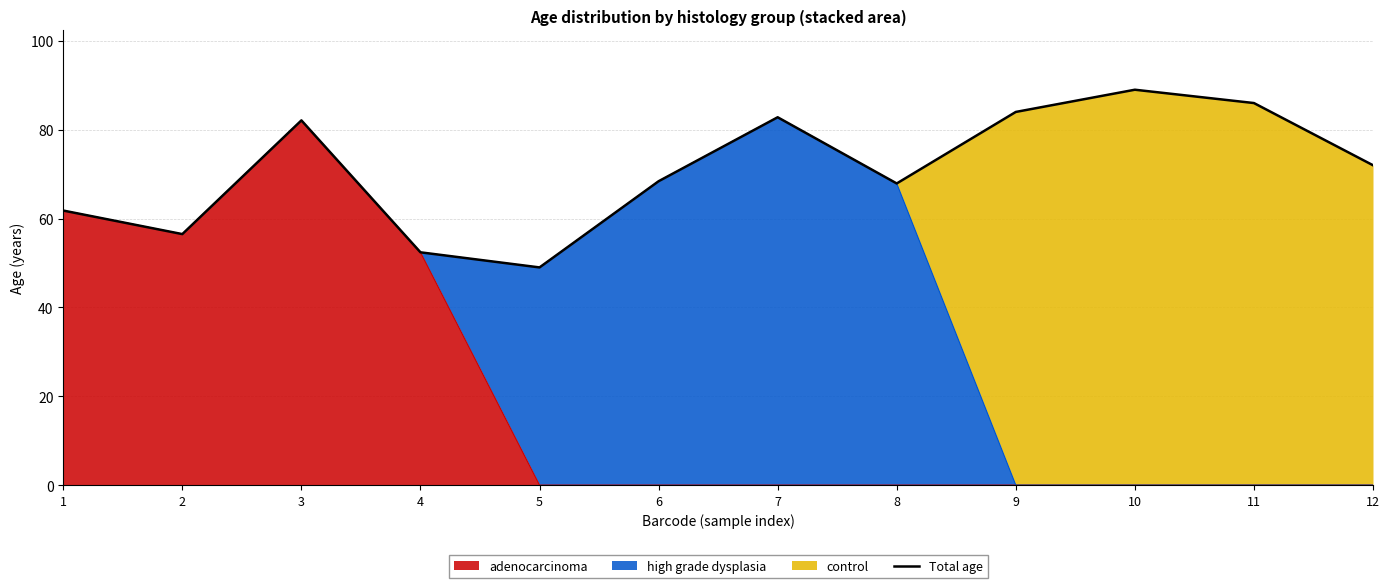

Reading left to right, transcribe all the data shown in this chart.

1=61.8	2=56.5	3=82.1	4=52.4	5=49.0	6=68.4	7=82.8	8=67.9	9=84.0	10=89.0	11=86.0	12=72.0